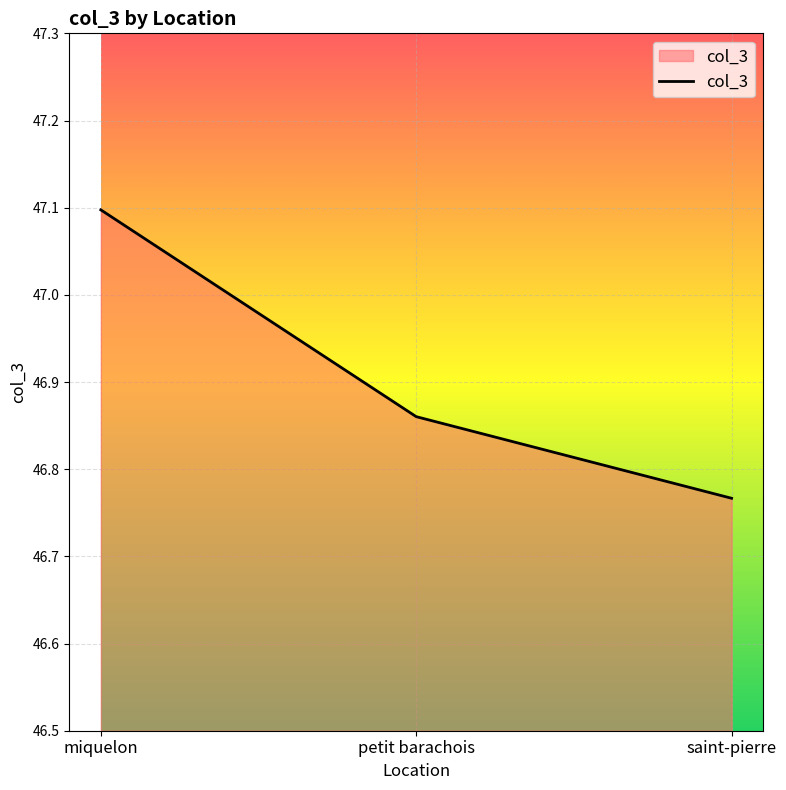

What is the difference between the maximum and second lowest values?

0.2